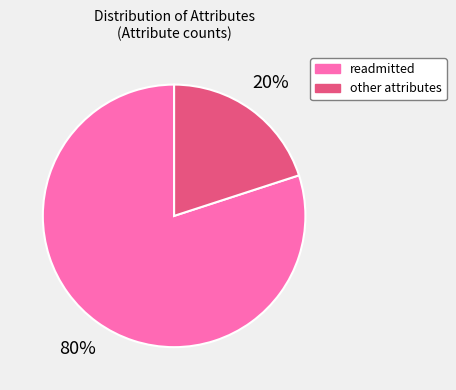

Which has a higher value, other attributes or readmitted?

readmitted